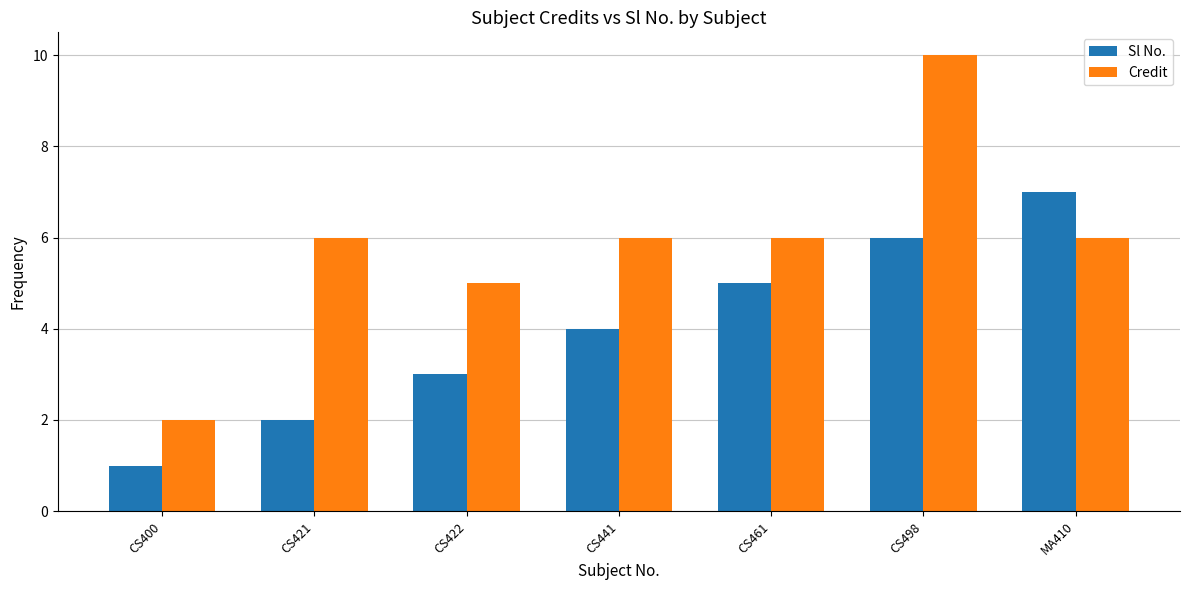

What is the difference between the Credit values at CS422 and CS441?

1